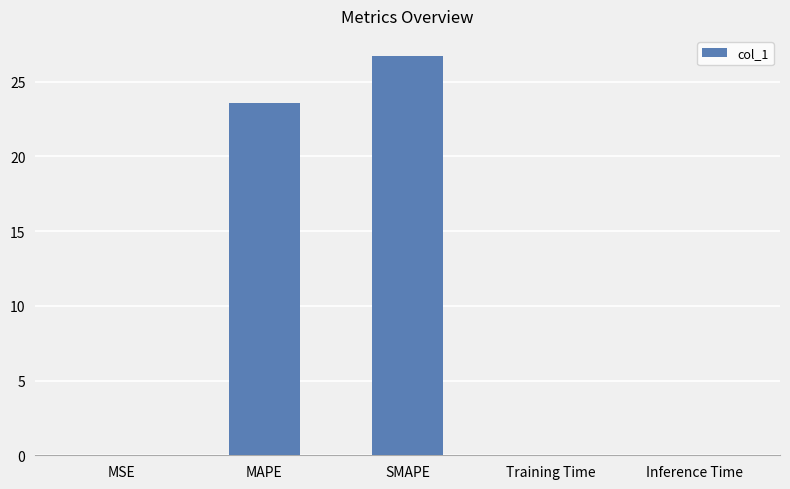

At which label is the value closest to 13?

MAPE